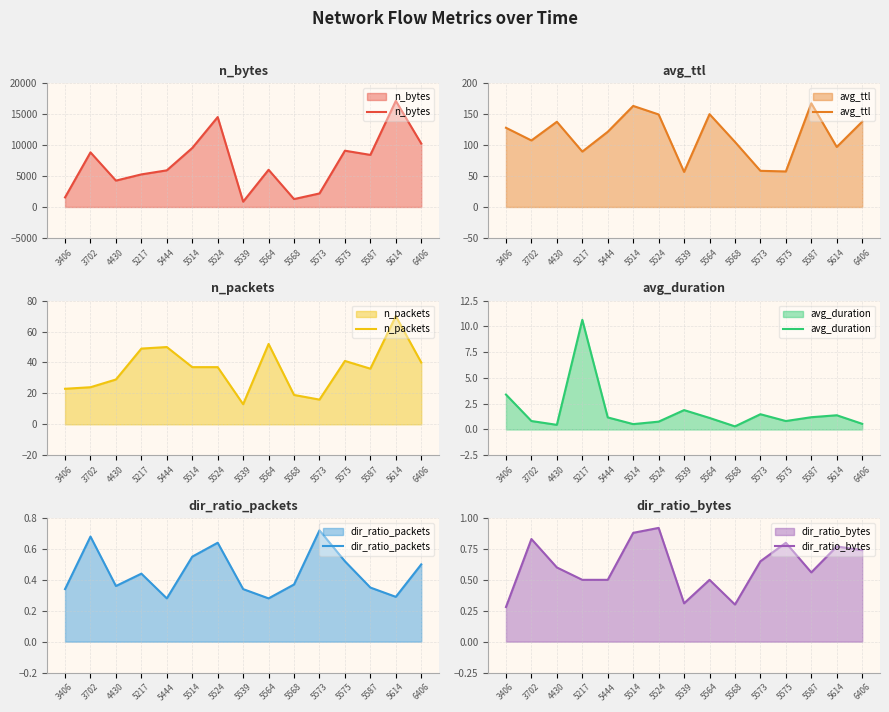

Which has a higher value, 5564 or 5614?

5614